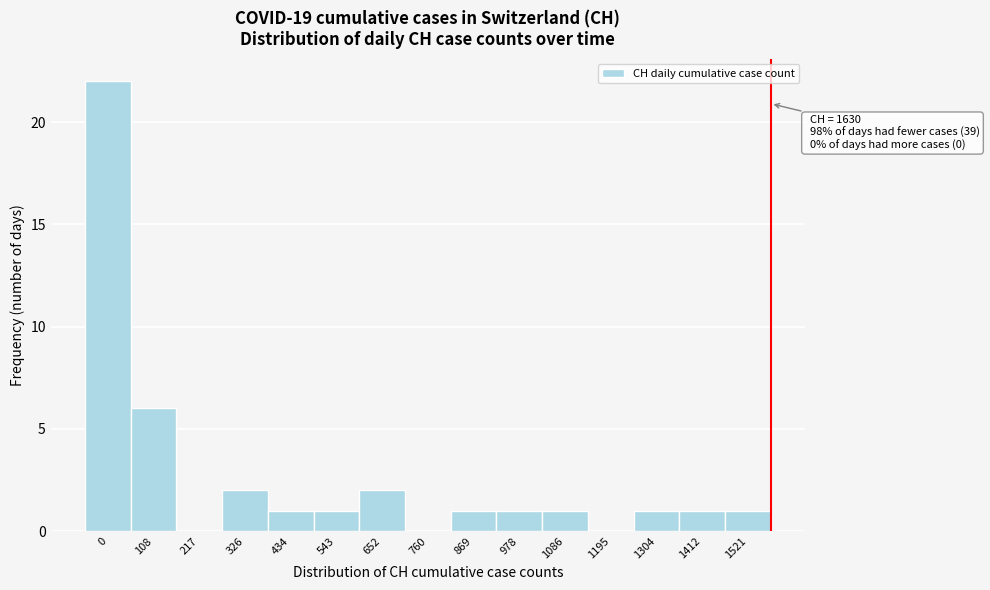

Reading left to right, list all the values displayed in this chart.

0=22	108=6	217=0	326=2	434=1	543=1	652=2	760=0	869=1	978=1	1086=1	1195=0	1304=1	1412=1	1521=1